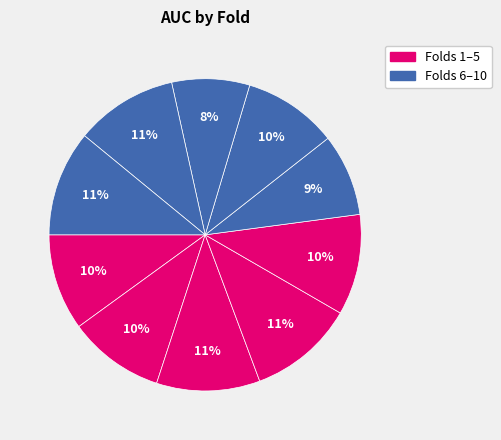

What is the smallest slice in the pie chart?

8